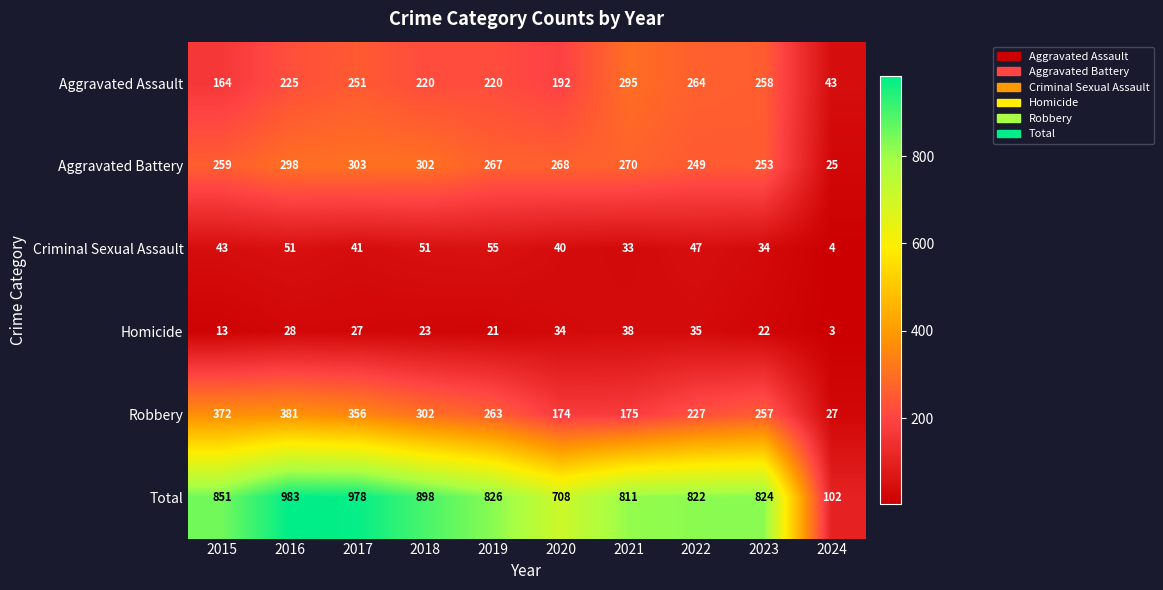

At 2016, list the series in order from largest to smallest.

Total, Robbery, Aggravated Battery, Aggravated Assault, Criminal Sexual Assault, Homicide